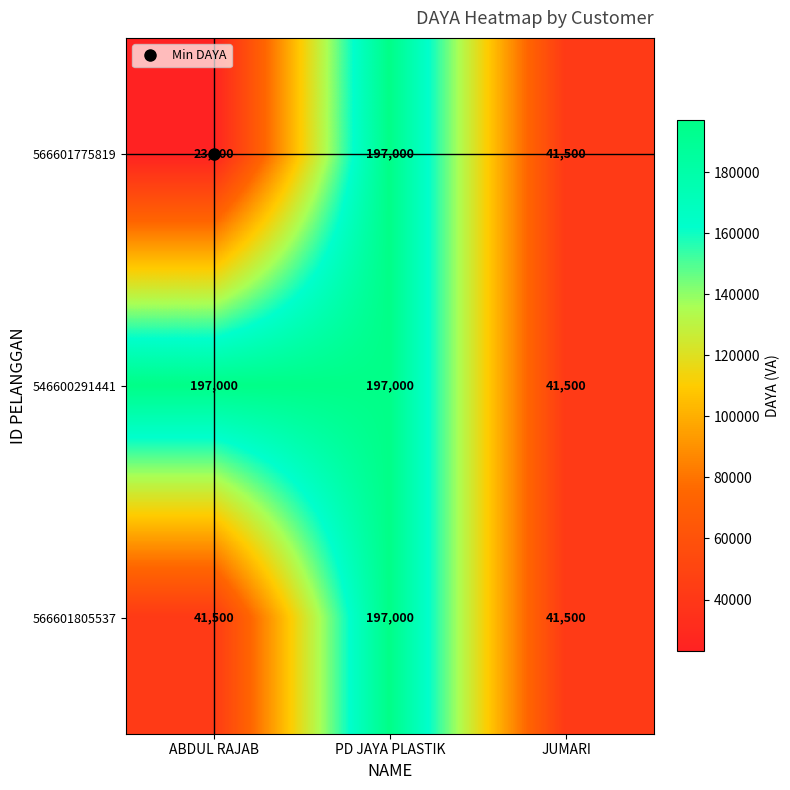

Read the 566601775819 value at ABDUL RAJAB, to the nearest 10.

23000